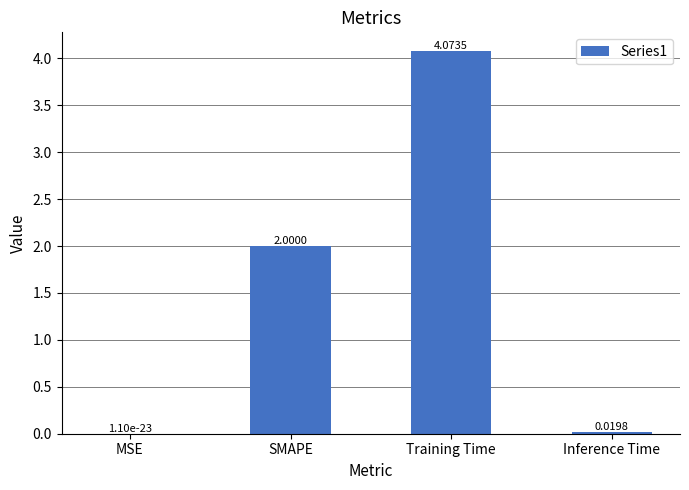

At which label is the value closest to 2?

SMAPE